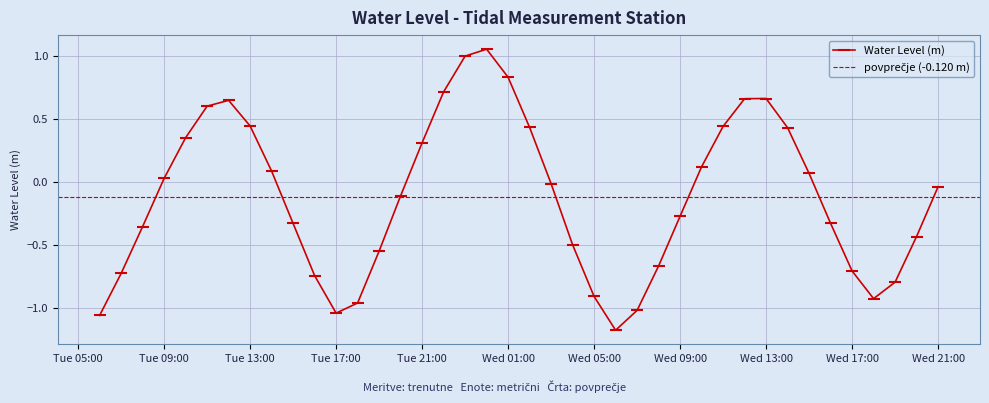

How many negative values are there?

22